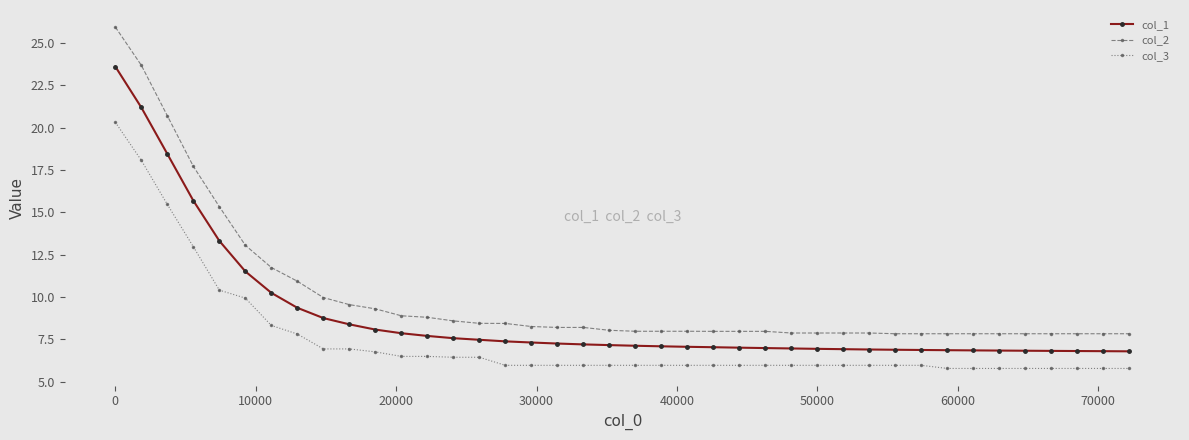

Which series has the largest total across all categories?

col_2